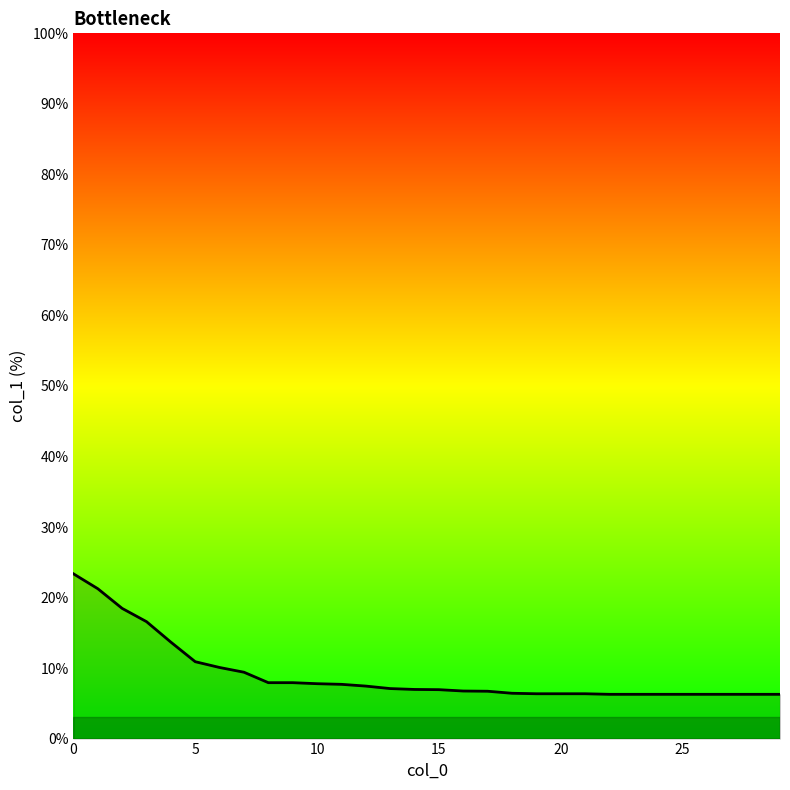

What is the minimum value shown in the chart?

6.3